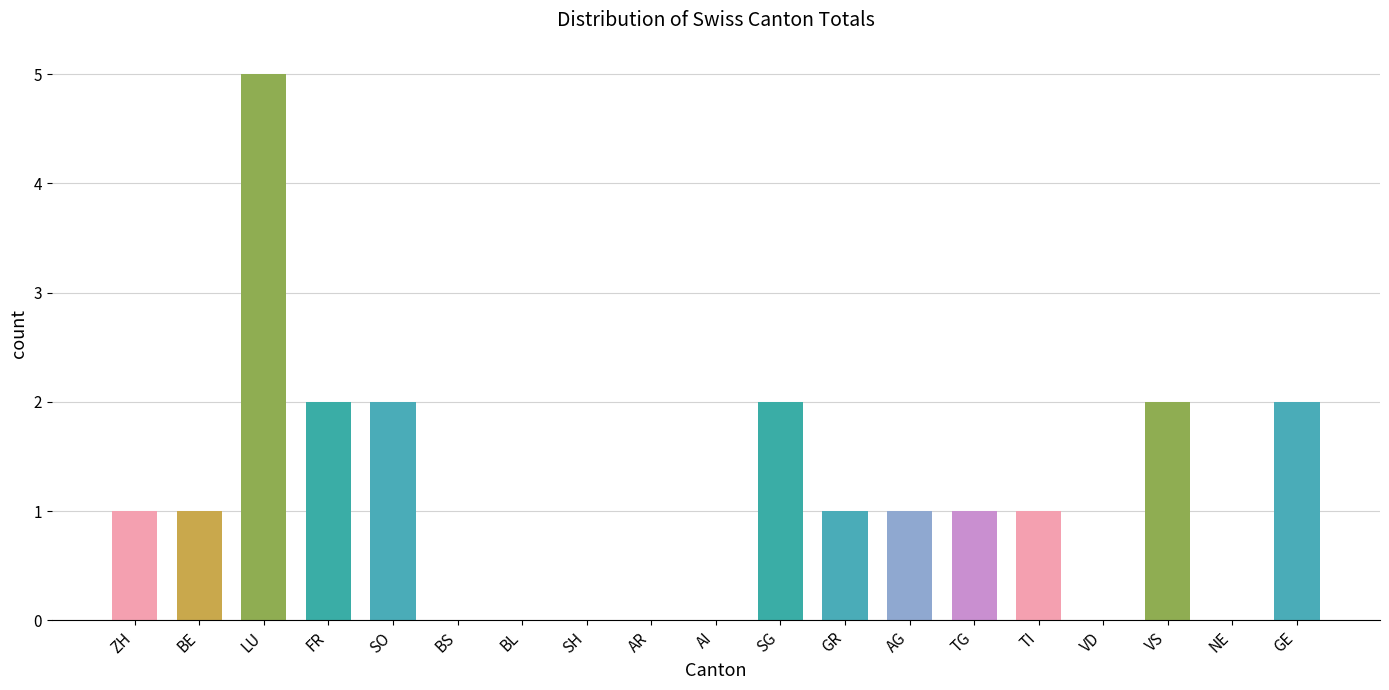

What is the difference between the values at VD and FR?

2